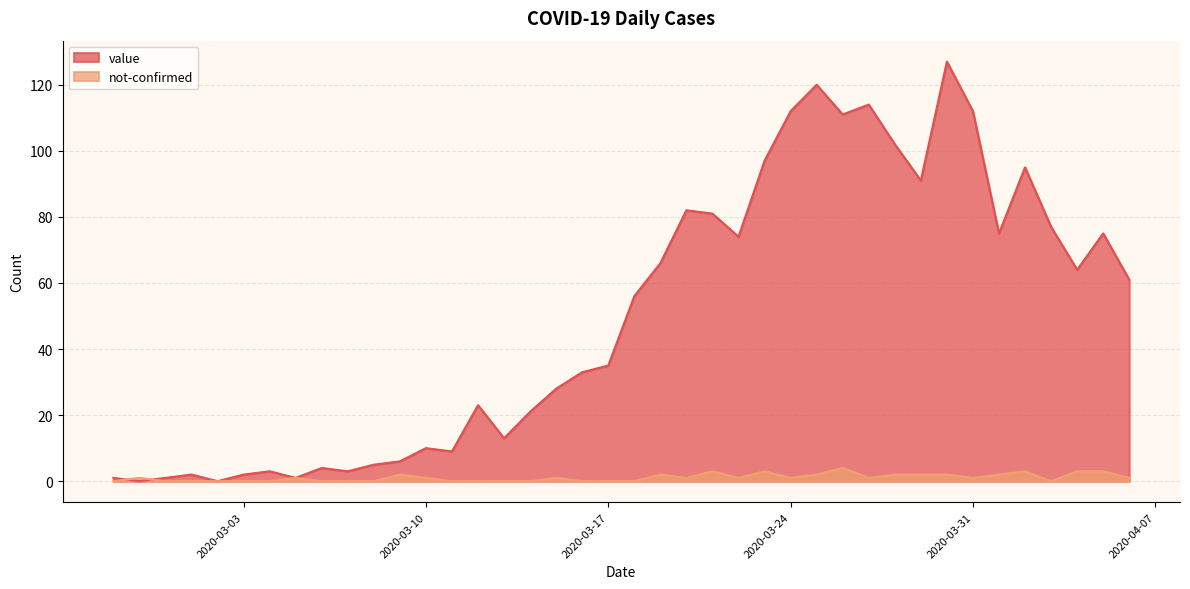

What is the sum of the not-confirmed values at 2020-03-25 and 2020-04-02?

5